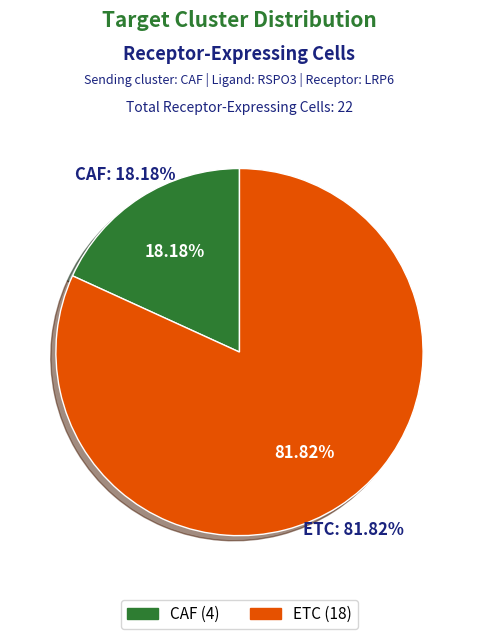

To the nearest percent, what portion does ETC represent?

82%